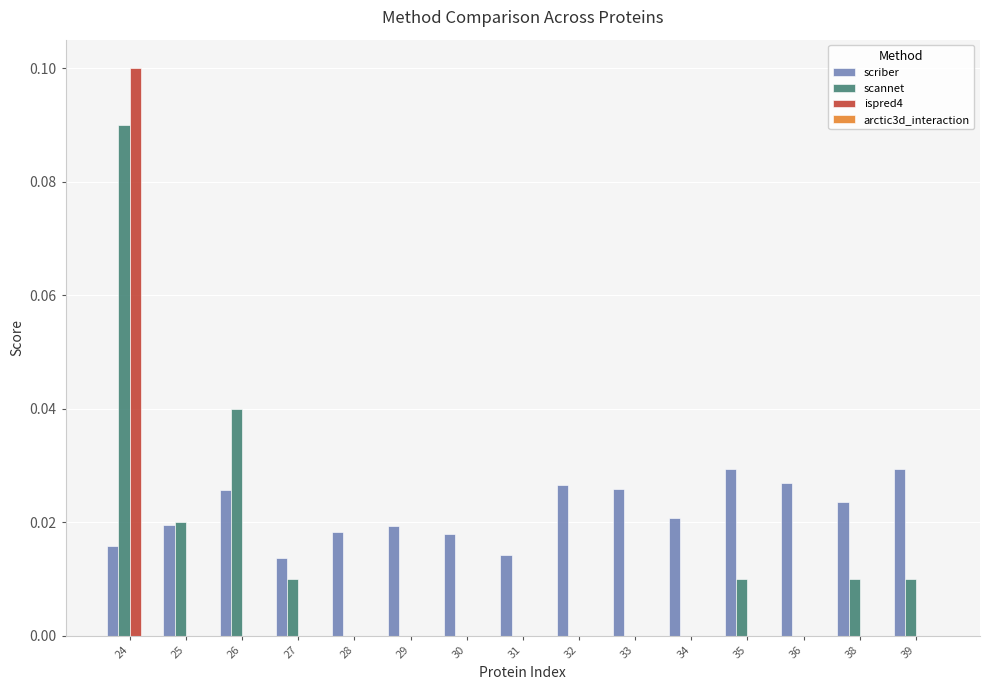

At which category does the chart reach its peak across all series?

24